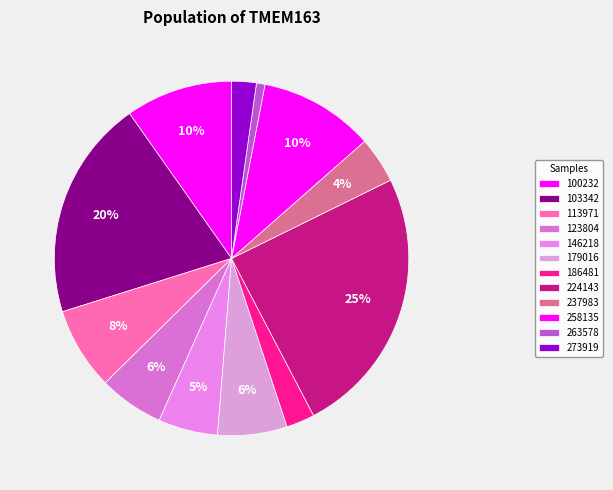

How many slices are in this pie chart?

12